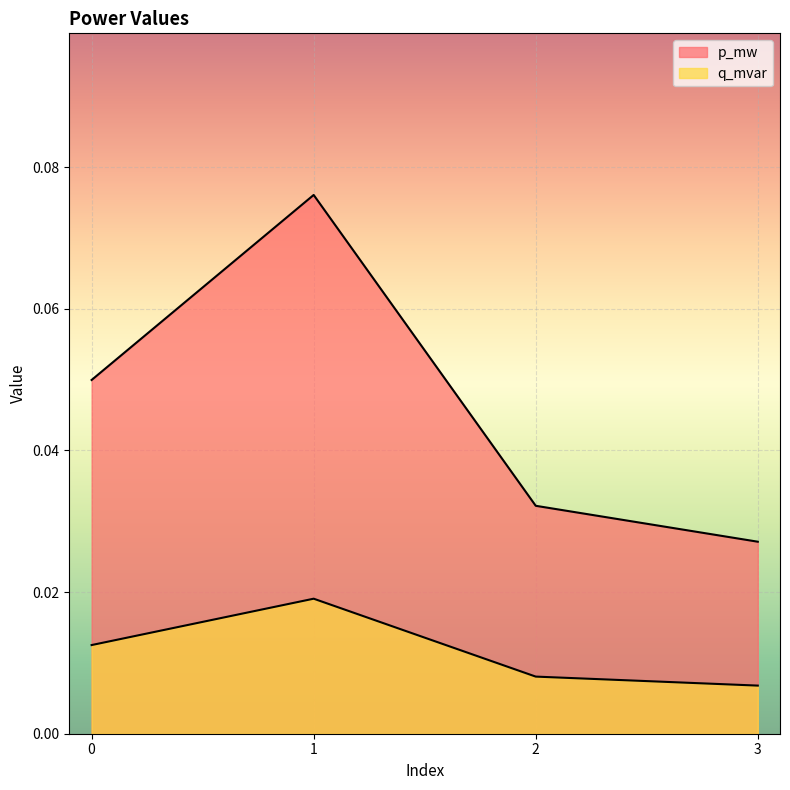

Where is p_mw nearest to the value 0?

3